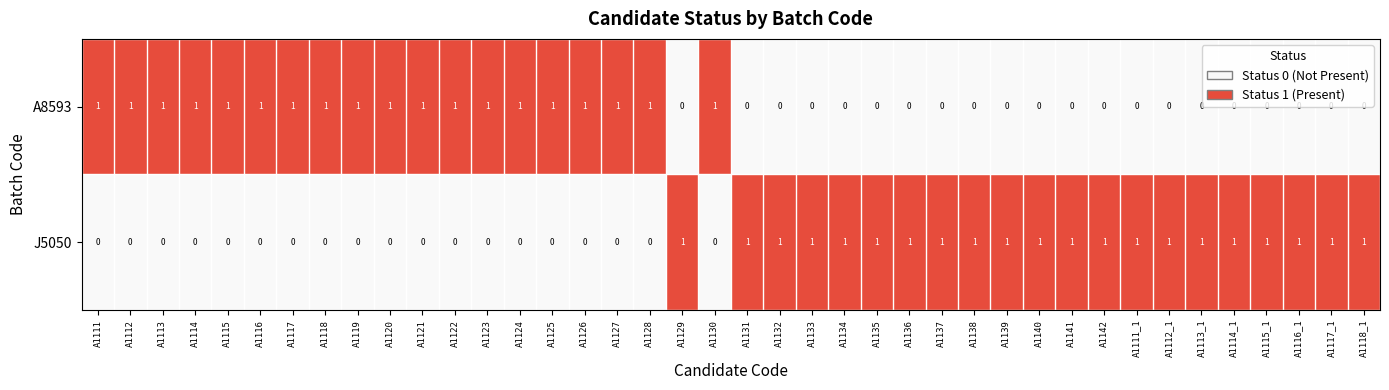

Rank the series at A1116_1 from highest to lowest value.

J5050, A8593